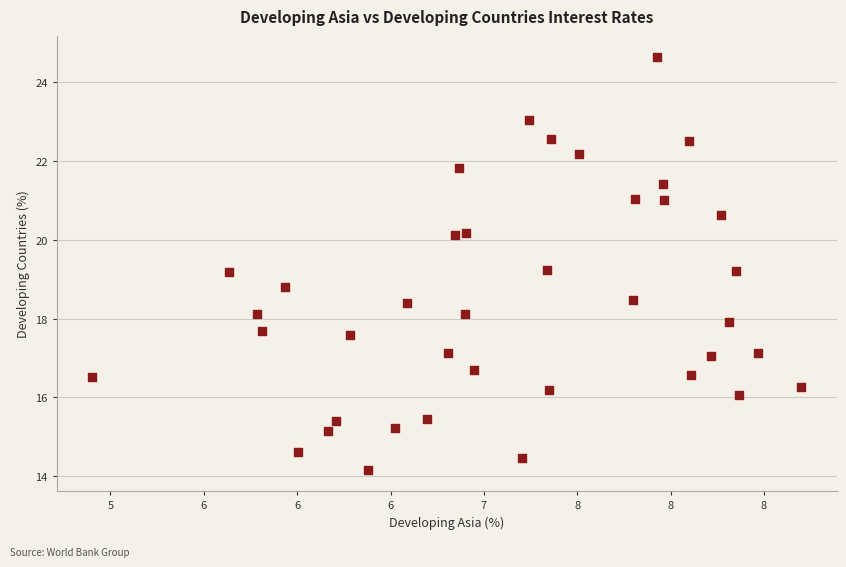

What is the range of Y values (max minus min)?

10.5